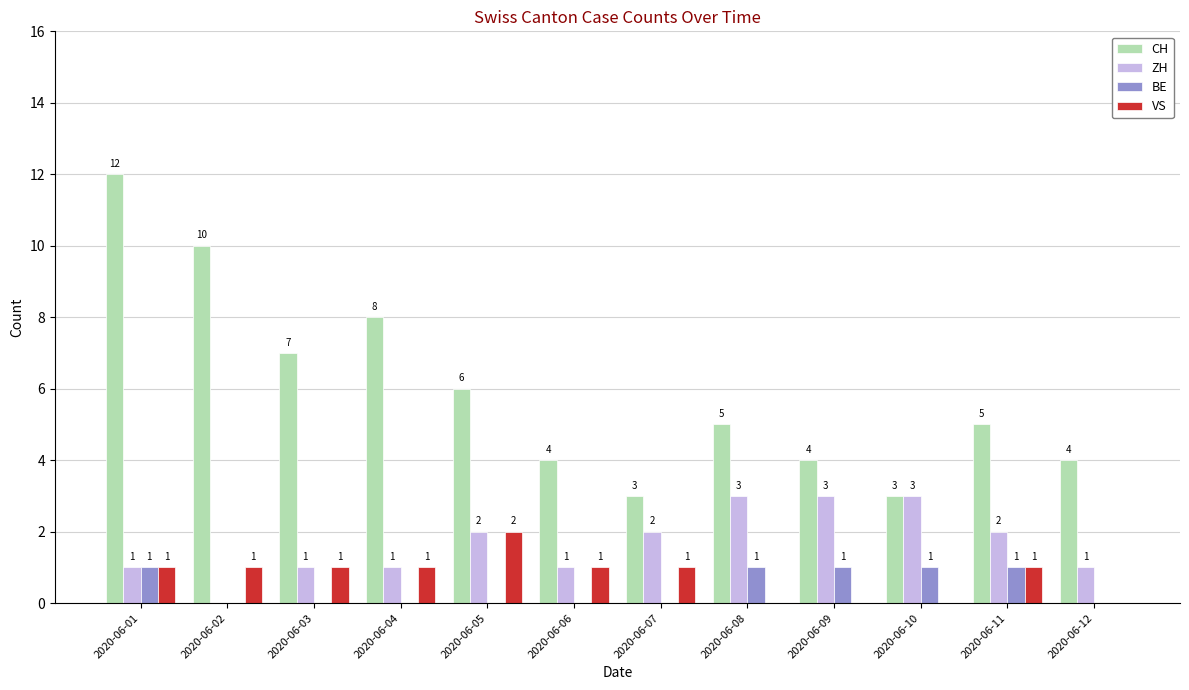

What is the sum of all VS values?

9